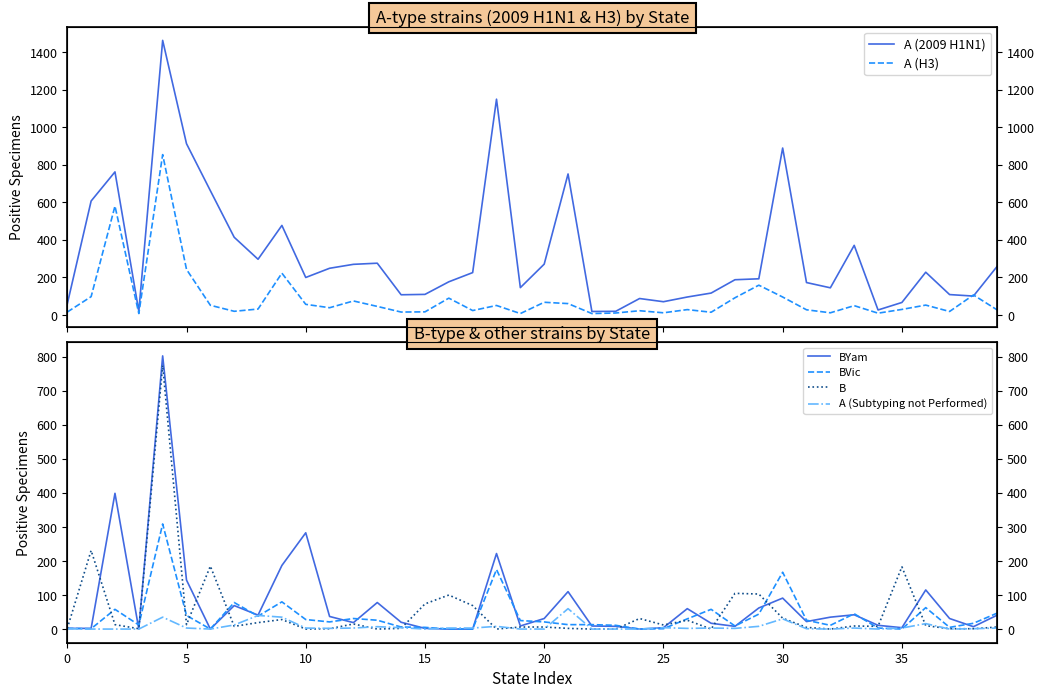

Where do A (H3) and A (2009 H1N1) first cross each other?

37 and 38